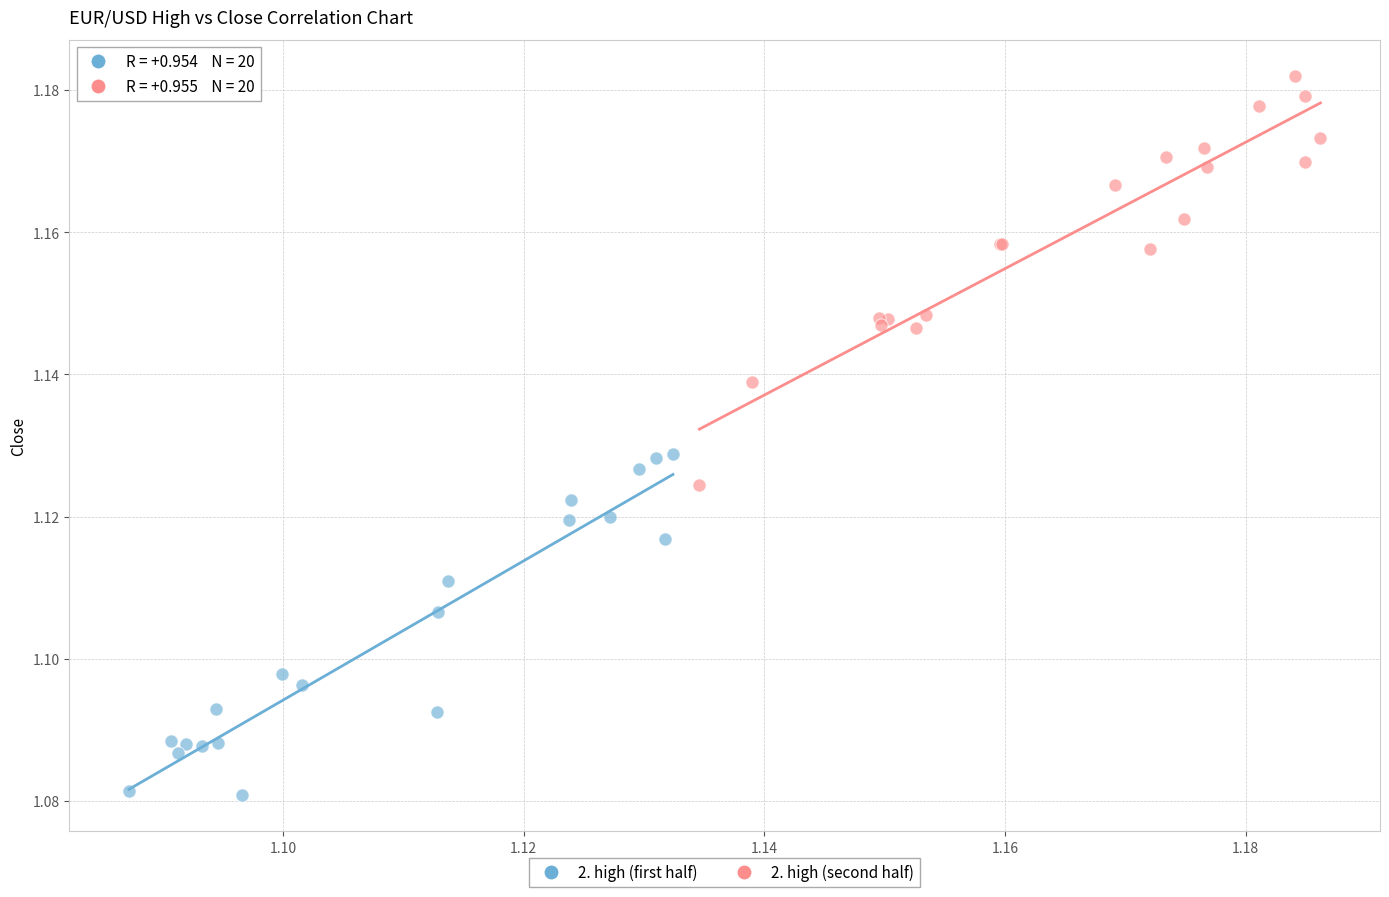

Which series has the largest Y range (max minus min)?

2. high (second half)